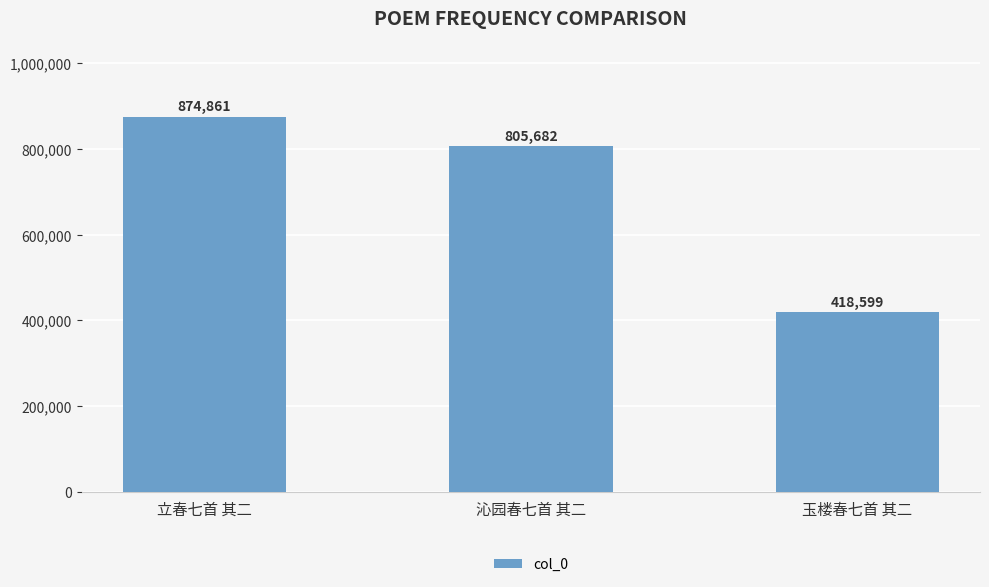

What is the value of the 1st bar from the left?

874861